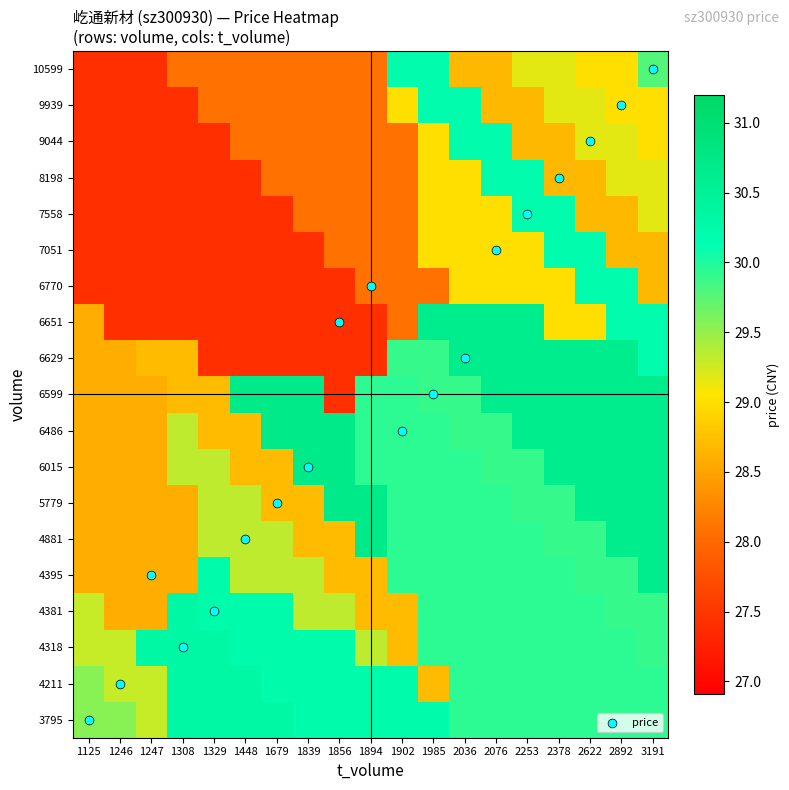

What is the total value across all series at 1448?

545.9